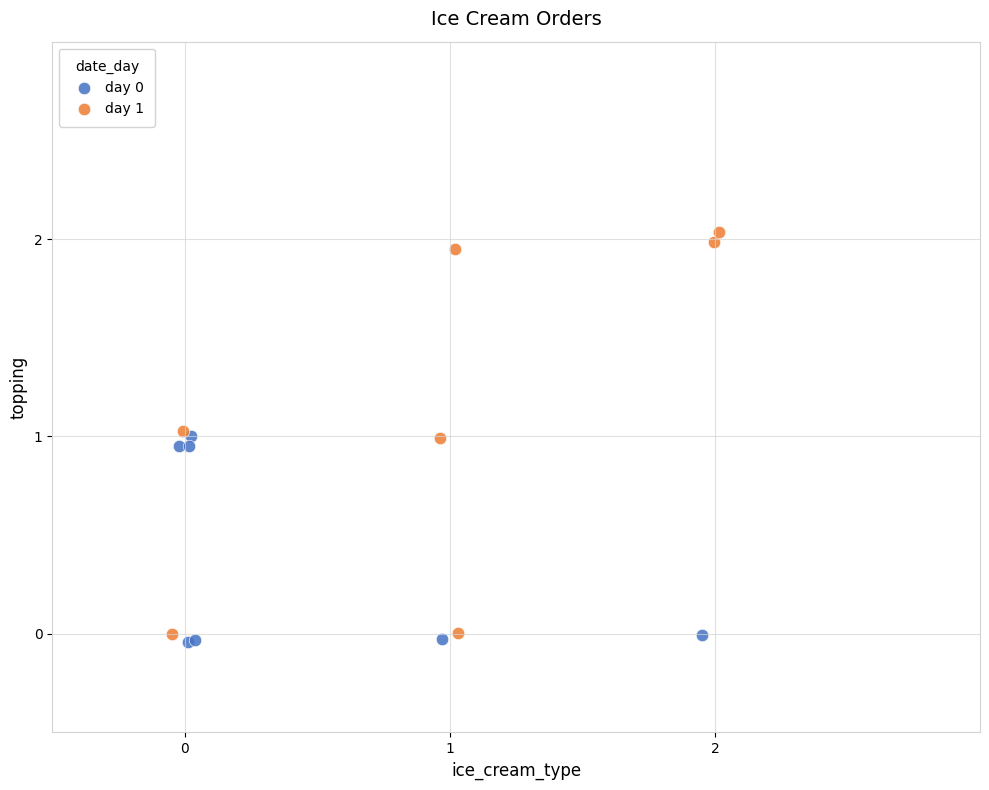

Which series has the largest Y range (max minus min)?

day 1